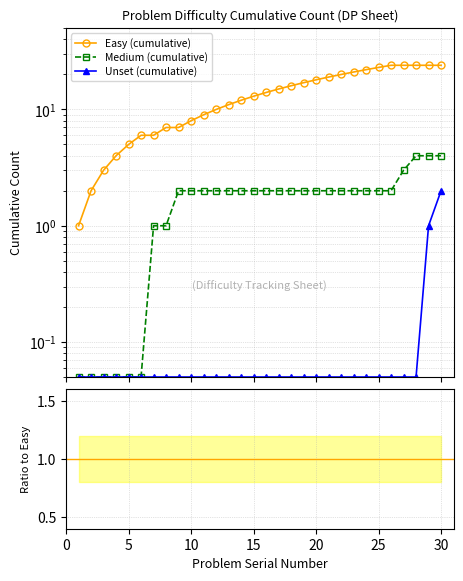

At how many categories does at least one series exceed 21?

7